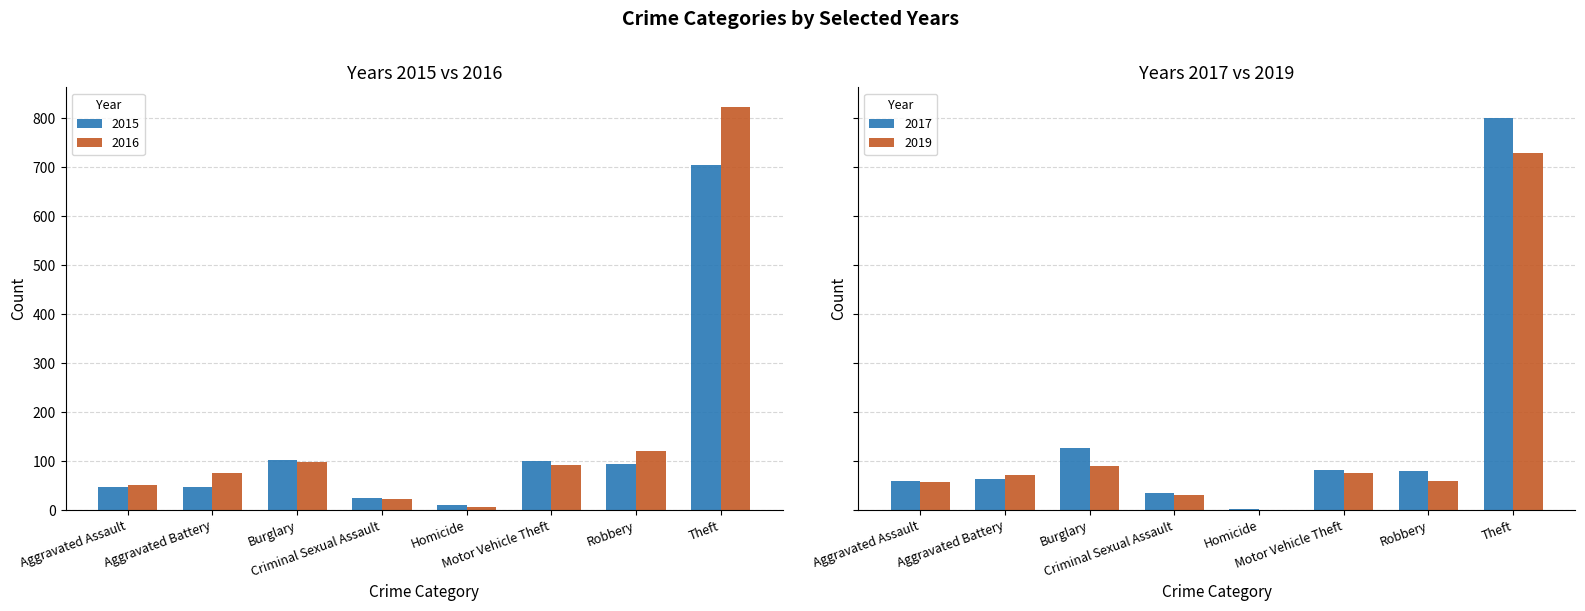

The 2019 series shows 13 at Robbery. True or false?

False